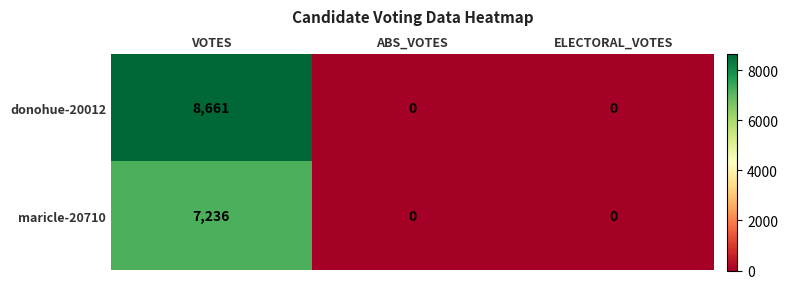

At which category is the sum across all series the highest?

VOTES